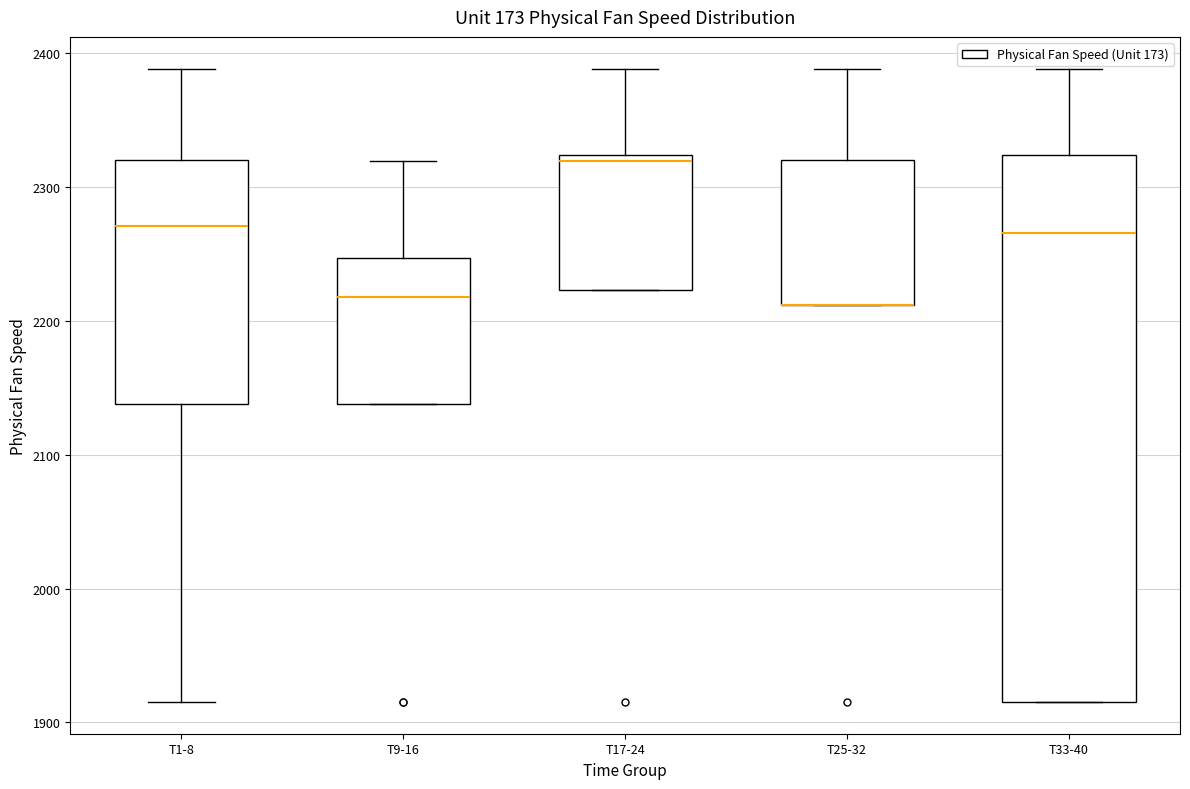

Reading left to right, transcribe this box plot: for each box, give where its median line is, the range the box spans, and where its two whiskers end, as read against the y-axis. The values are not printed on the chart, so give them approximately, as read against the axis.

T1-8: median 2270, box 2140 to 2320, whiskers 1920 to 2390
T9-16: median 2220, box 2140 to 2250, whiskers 2140 to 2320
T17-24: median 2320 (just below the box's upper edge), box 2220 to 2320, whiskers 2220 to 2390
T25-32: median 2210 (drawn on the box's lower edge), box 2210 to 2320, whiskers 2210 to 2390
T33-40: median 2270, box 1920 to 2320, whiskers 1920 to 2390